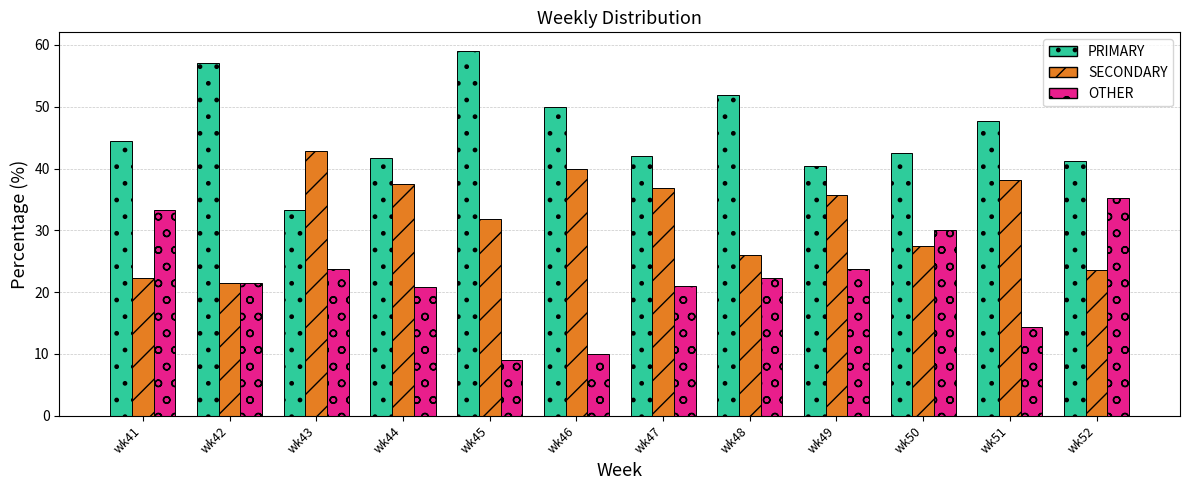

Rank the series by their maximum value, from lowest to highest.

OTHER, SECONDARY, PRIMARY